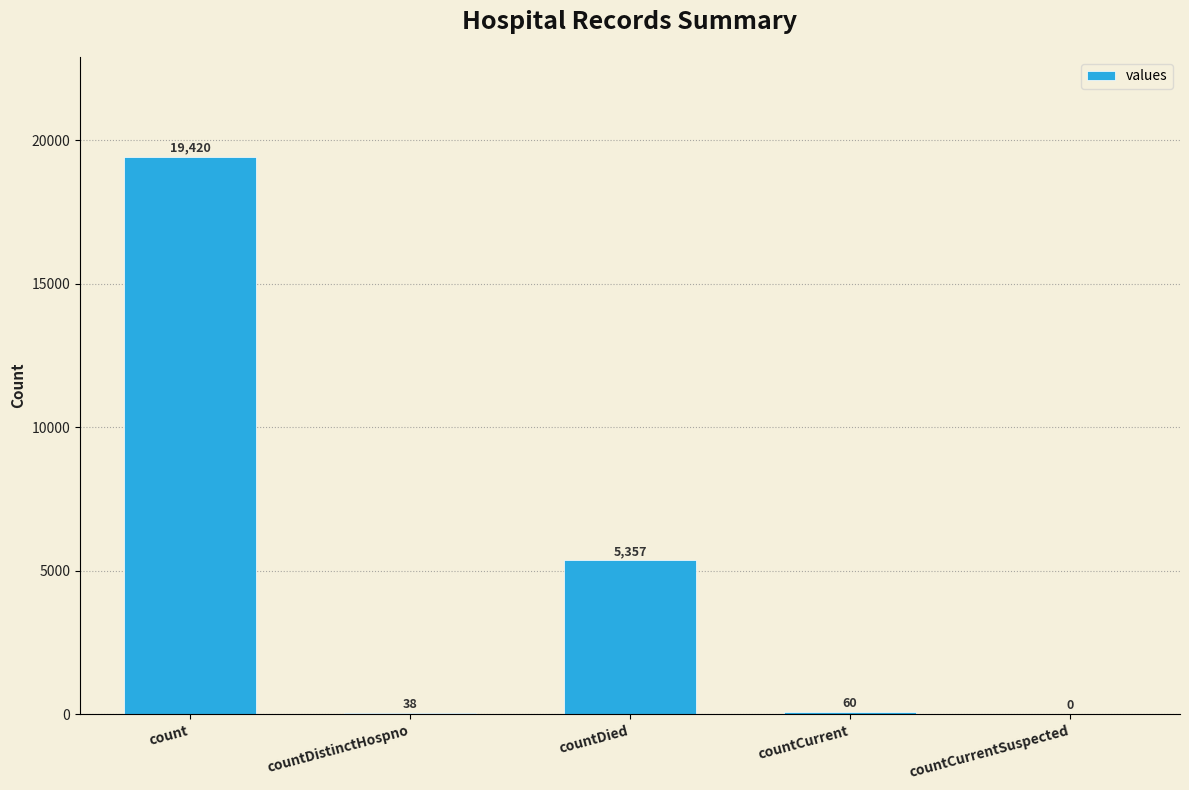

Read the value at countDistinctHospno, to the nearest 50.

50